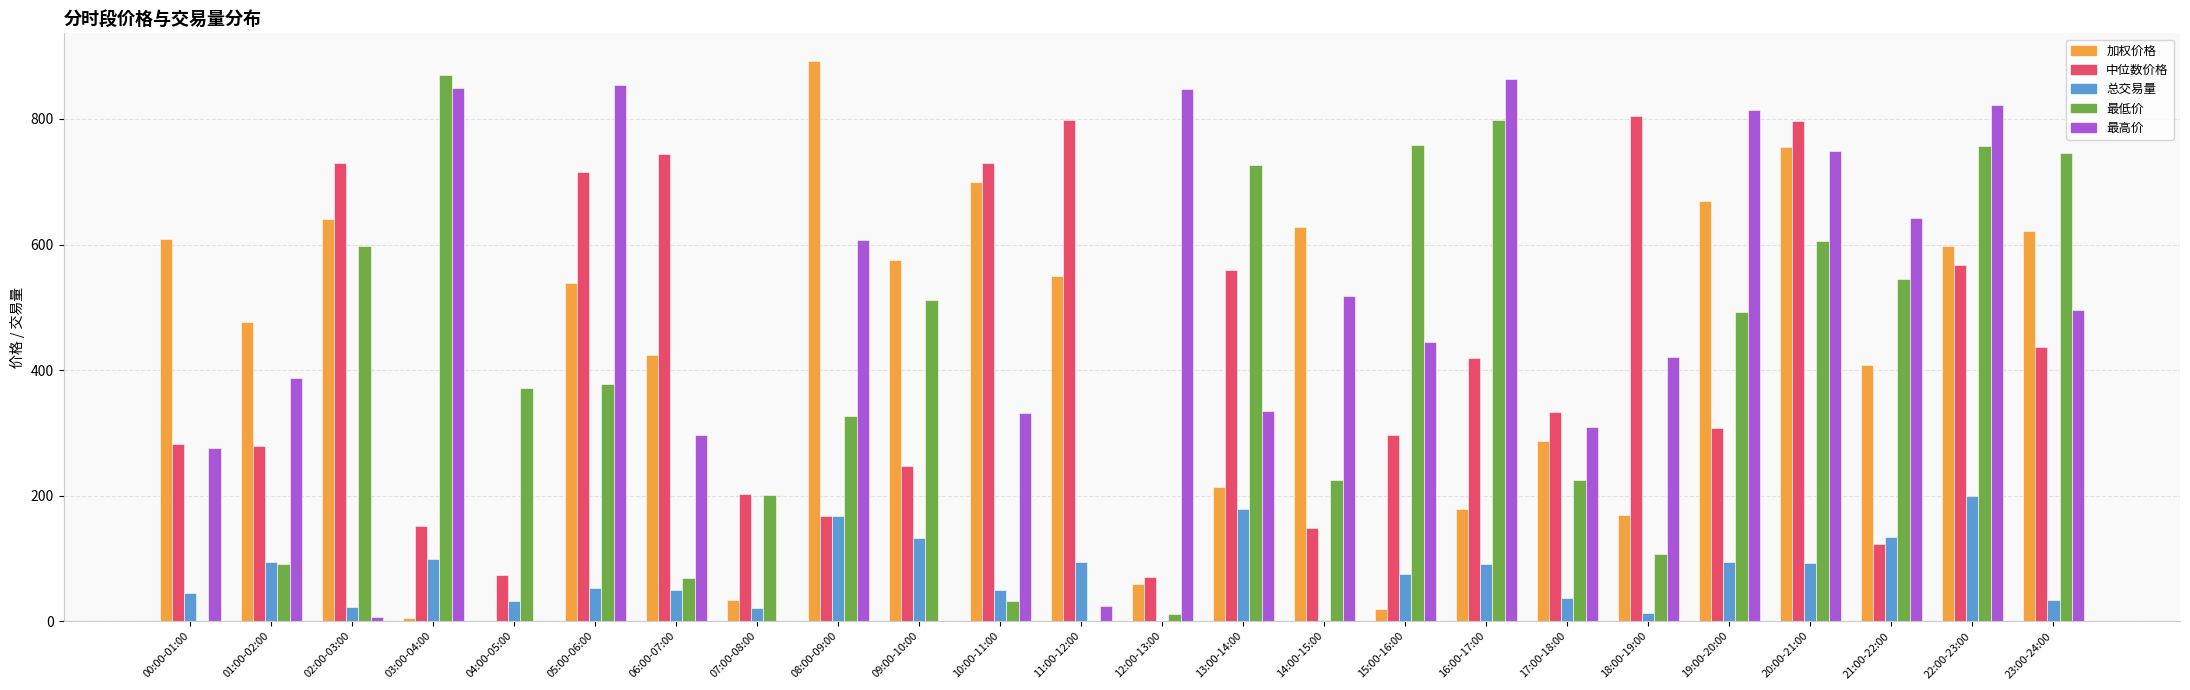

Between 04:00-05:00 and 19:00-20:00, which series saw the biggest shift?

最高价